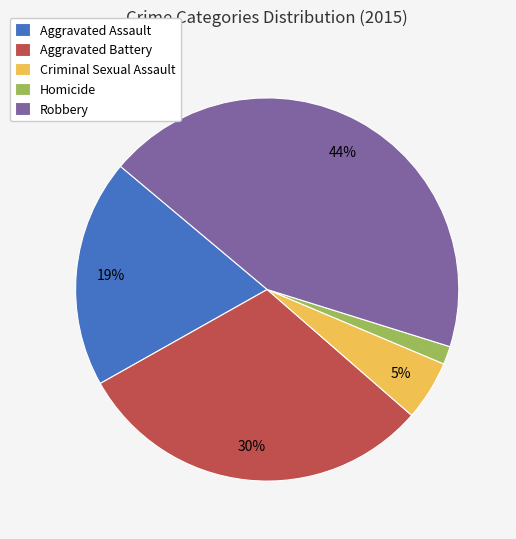

What percentage is the Criminal Sexual Assault slice, to the nearest percent?

5%